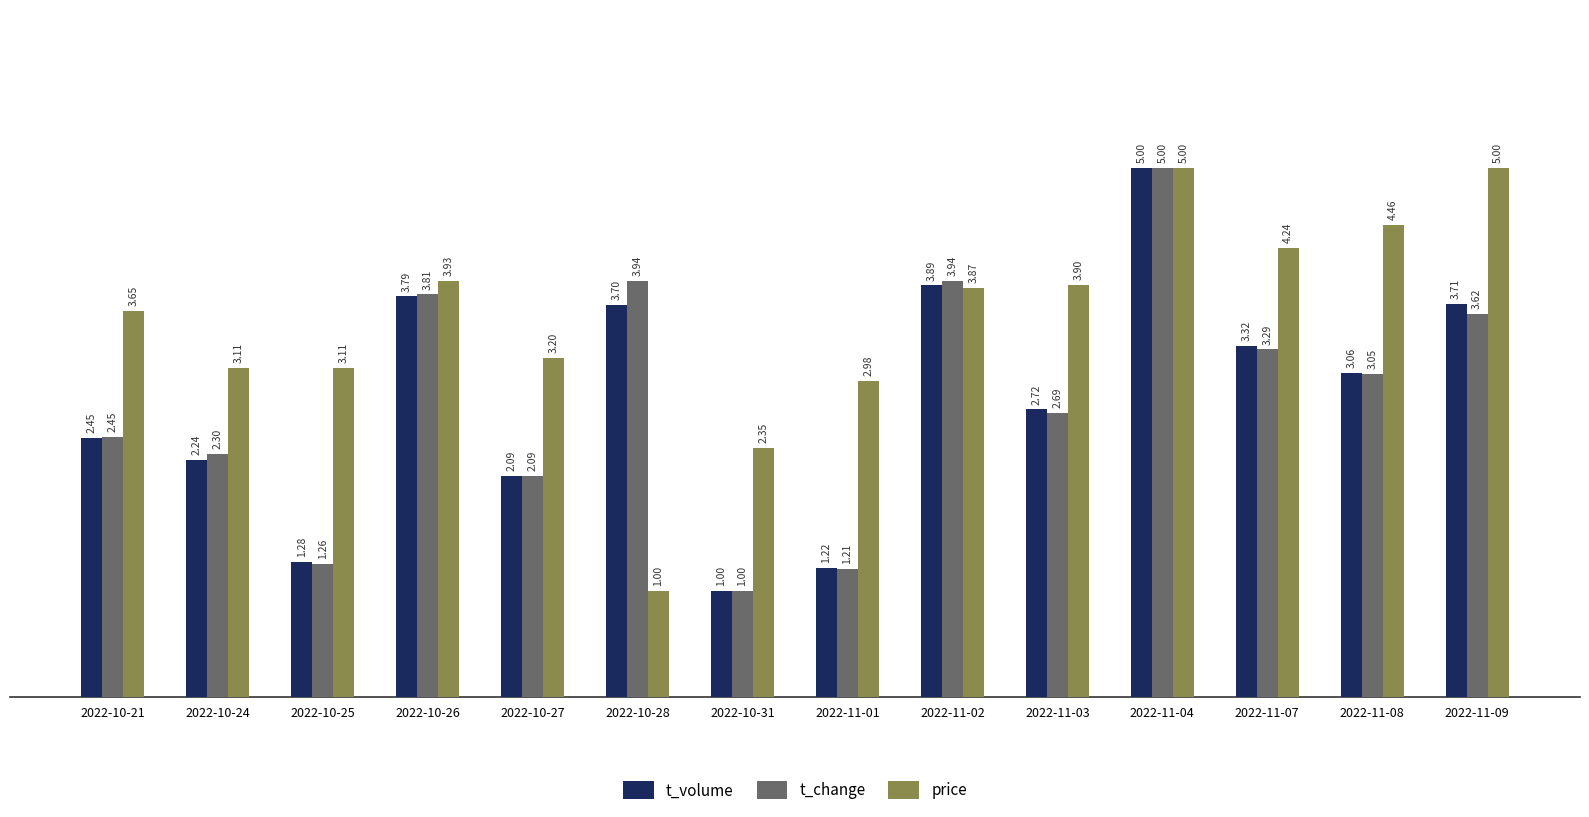

How many values in the price series exceed 3?

11